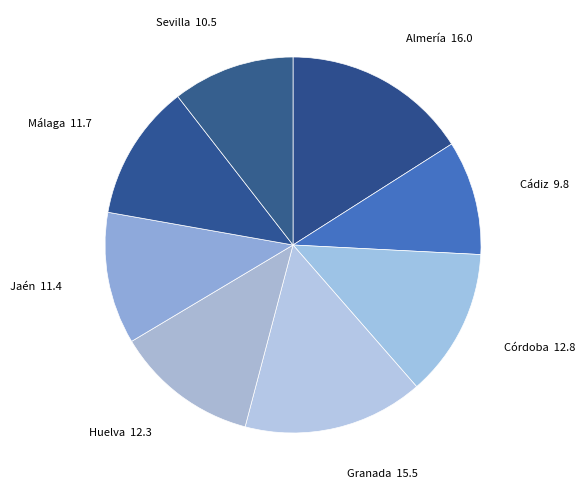

Does Granada represent more than half of the total?

No